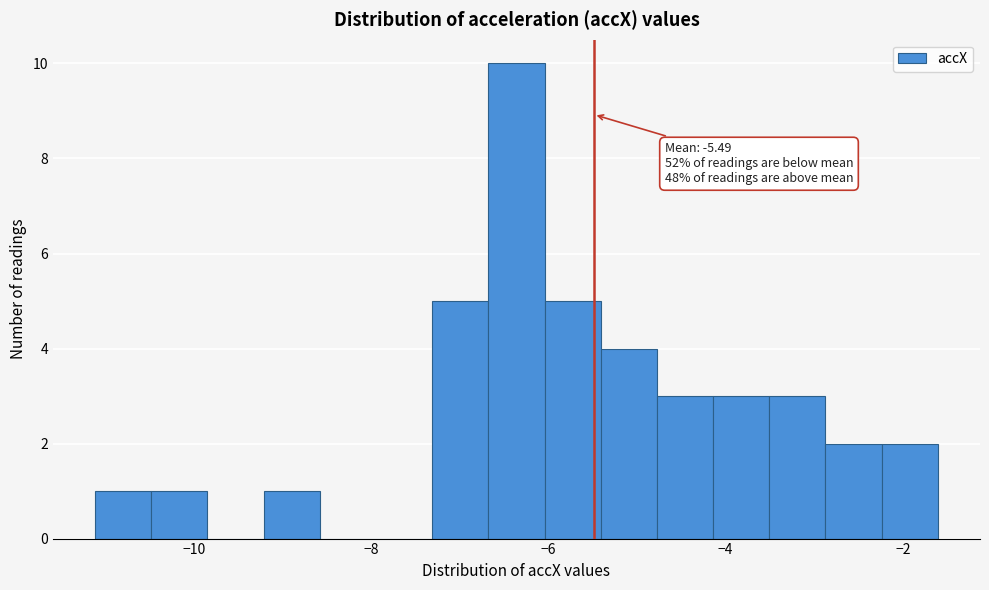

Read against the x-axis, roughly where is the centre of the tallest bar?

-6.4